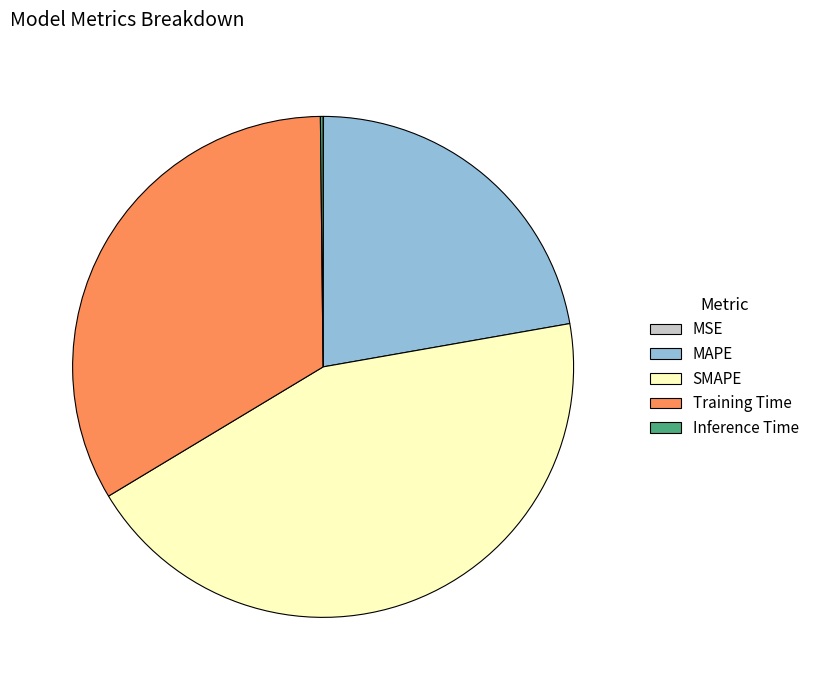

Which slice is the largest?

SMAPE